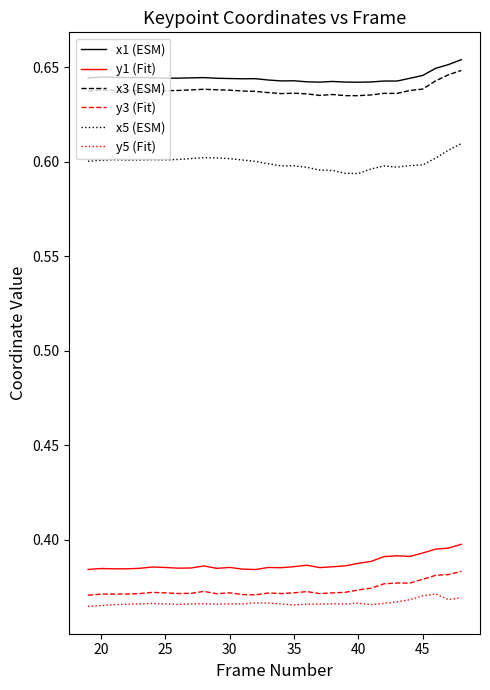

Rank the series by their maximum value, from highest to lowest.

x1 (ESM), x3 (ESM), x5 (ESM), y1 (Fit), y3 (Fit), y5 (Fit)